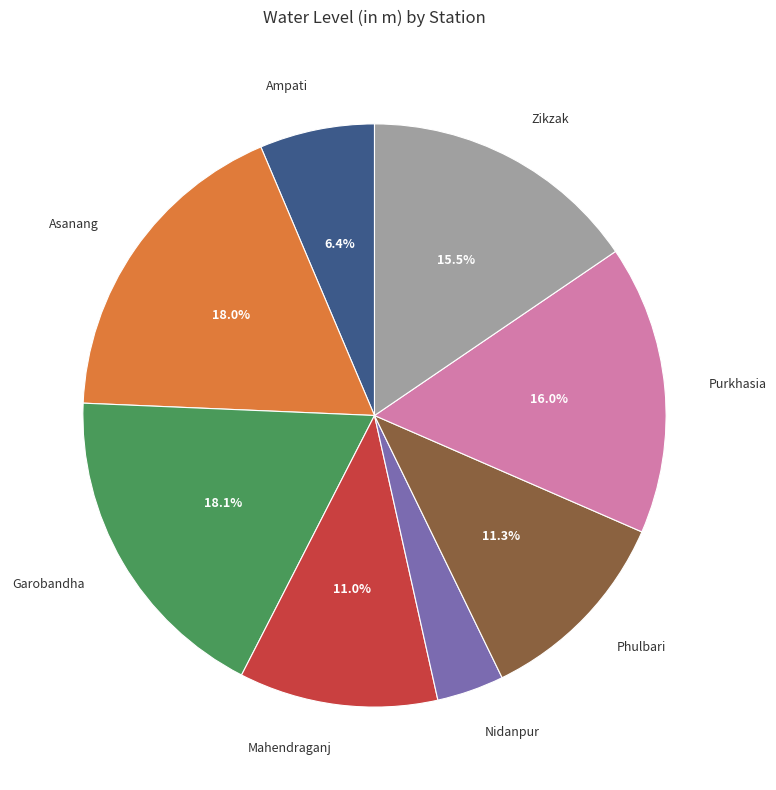

Does any single category account for the majority?

No